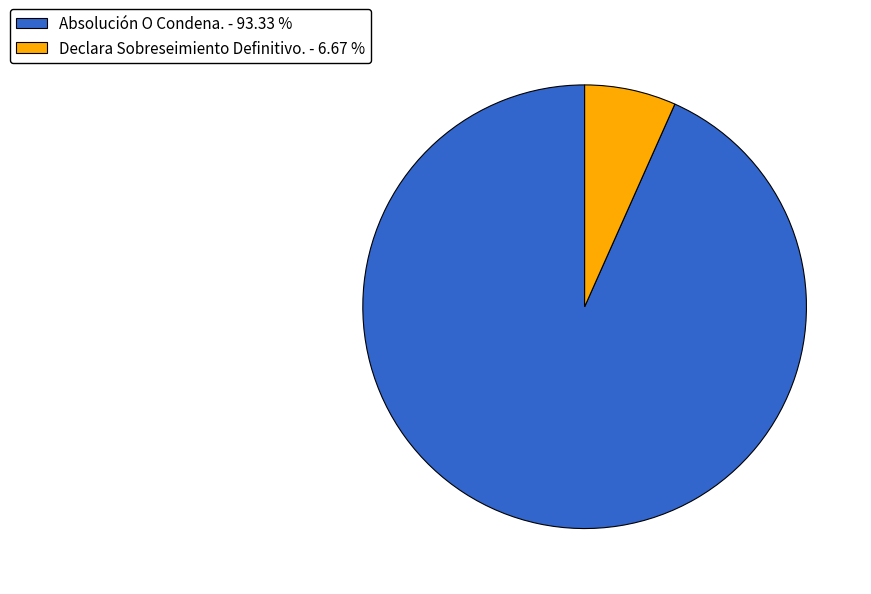

Which has a higher value, Absolución O Condena. - 93.33 % or Declara Sobreseimiento Definitivo. - 6.67 %?

Absolución O Condena. - 93.33 %